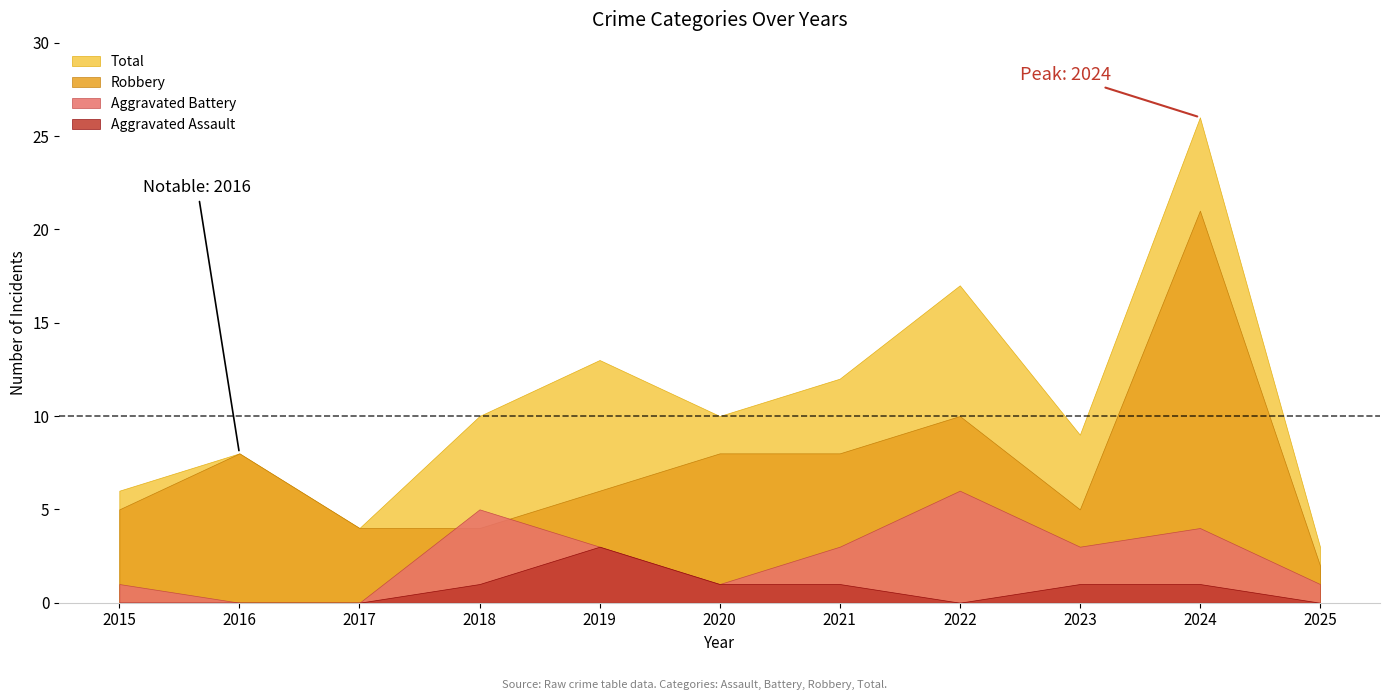

What is the highest value of the Aggravated Assault series?

3